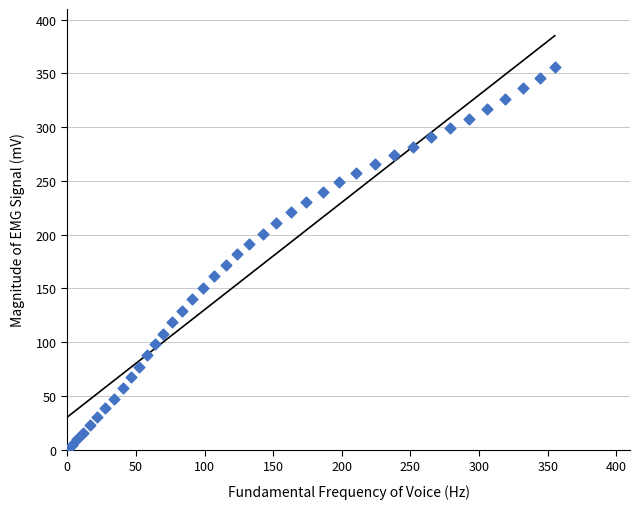

What is the range of Y values (max minus min)?

356.3